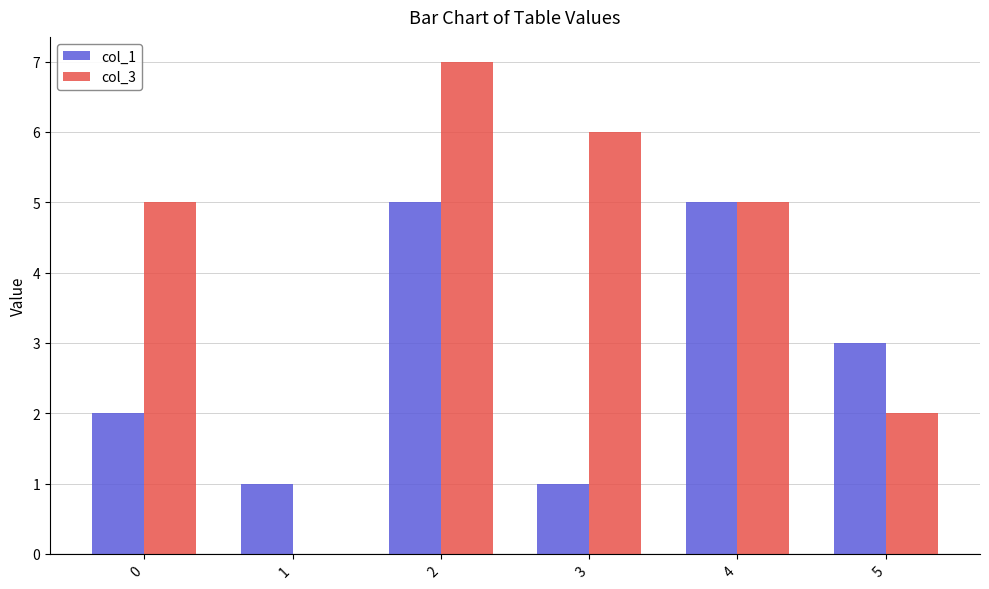

Which series has the widest spread of values?

col_3